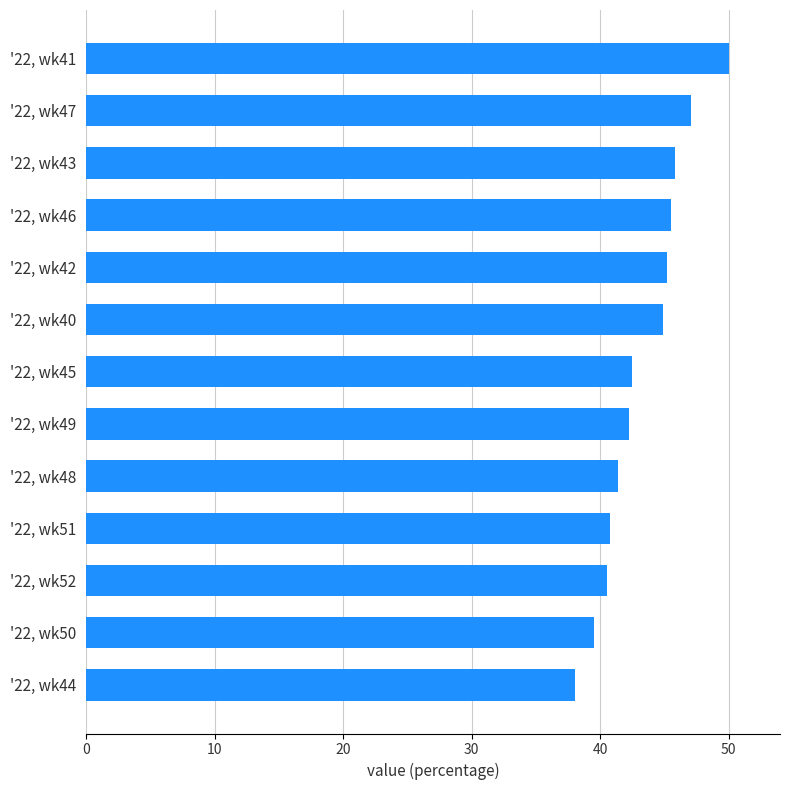

What is the difference between the values at '22, wk52 and '22, wk42?

4.6